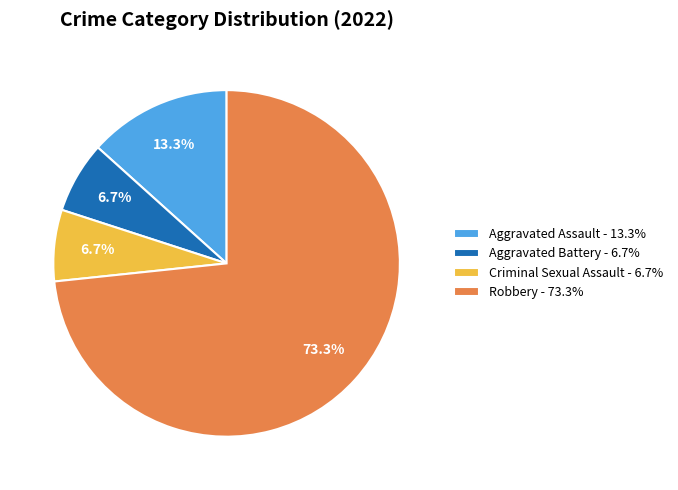

What percentage do Aggravated Battery and Robbery together represent?

80.0%